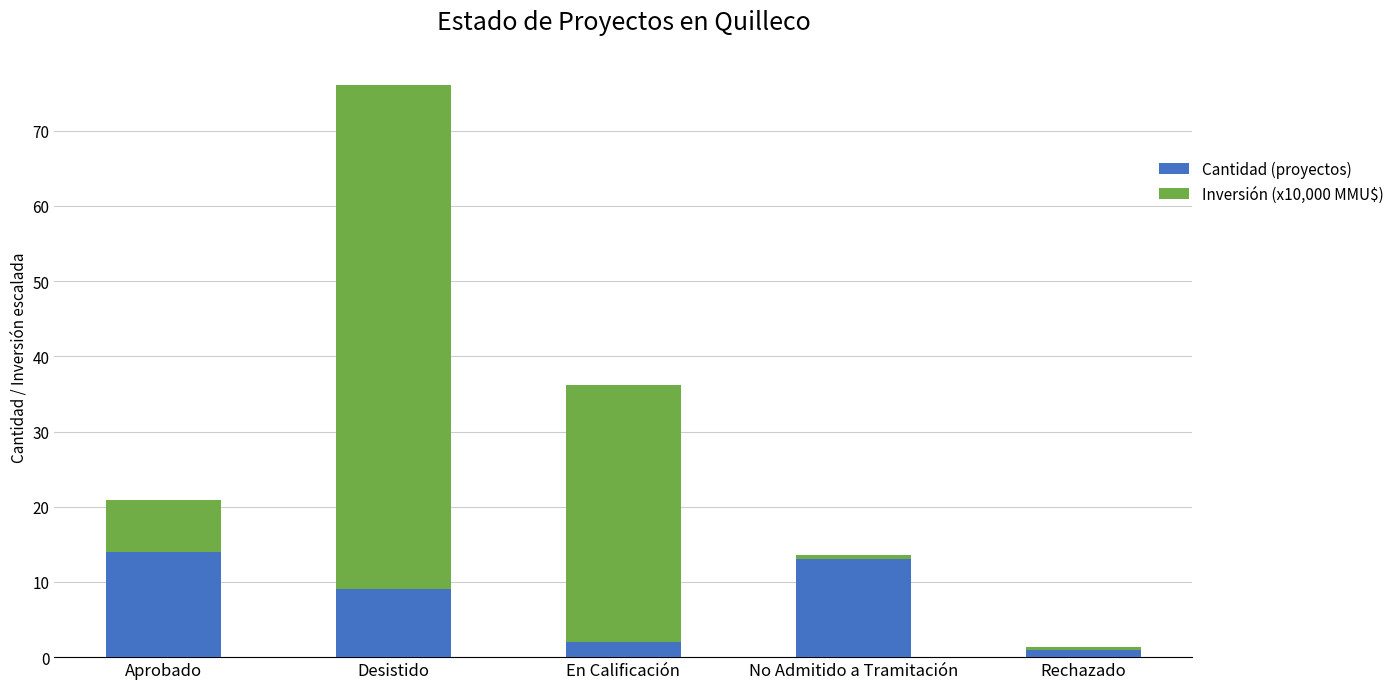

Reading left to right, transcribe the values for Cantidad (proyectos).

14.0	9.0	2.0	13.0	1.0